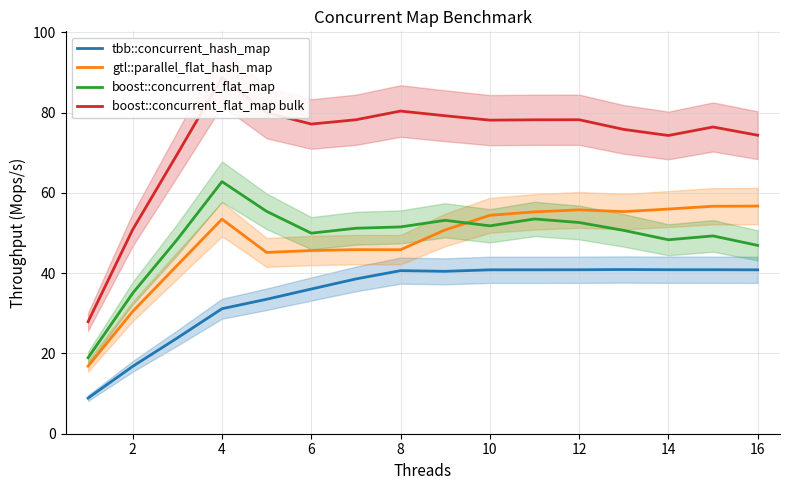

True or false: boost::concurrent_flat_map and tbb::concurrent_hash_map intersect in this chart.

False